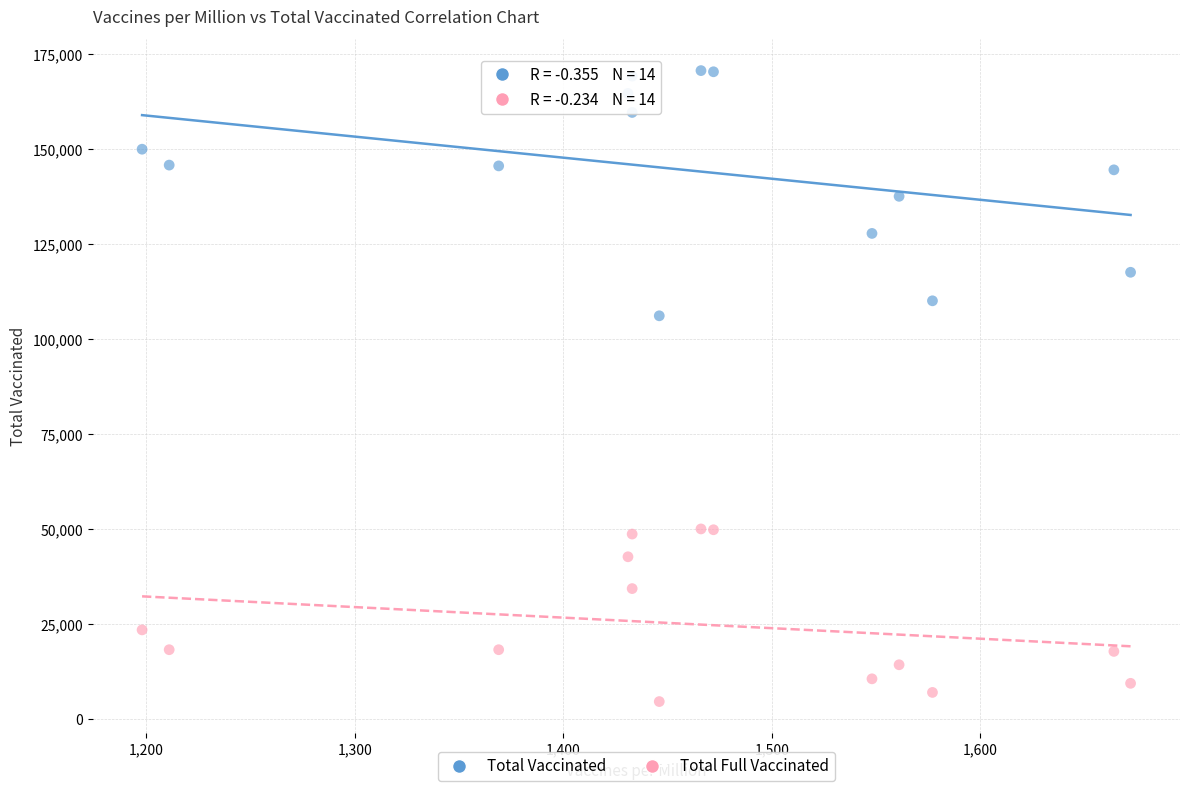

Which series contains the highest Y value?

Total Vaccinated